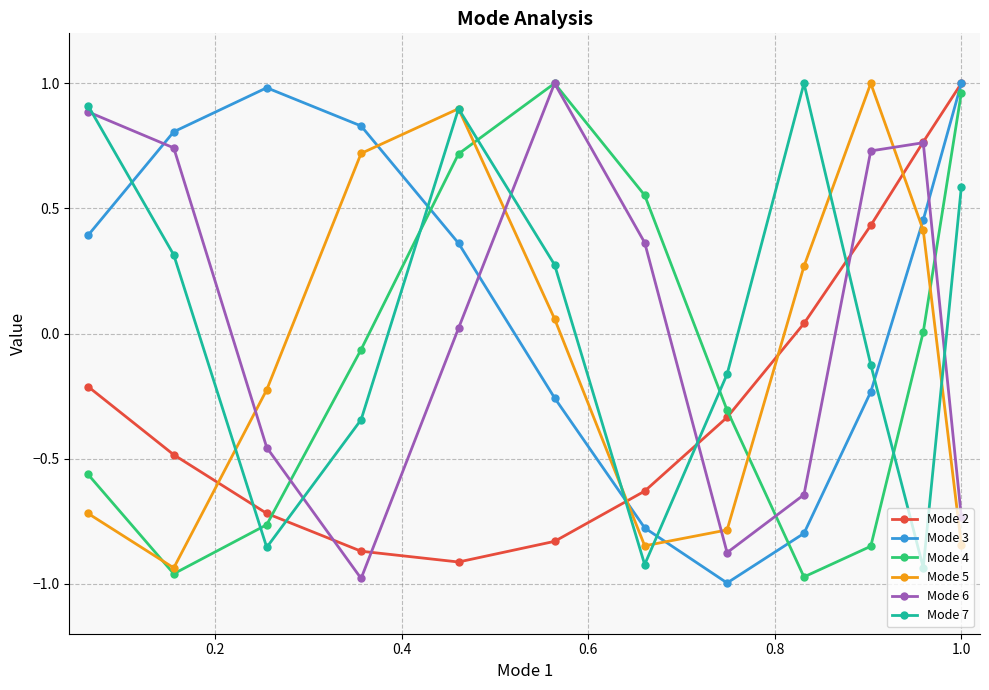

How many lines are shown in the chart?

6